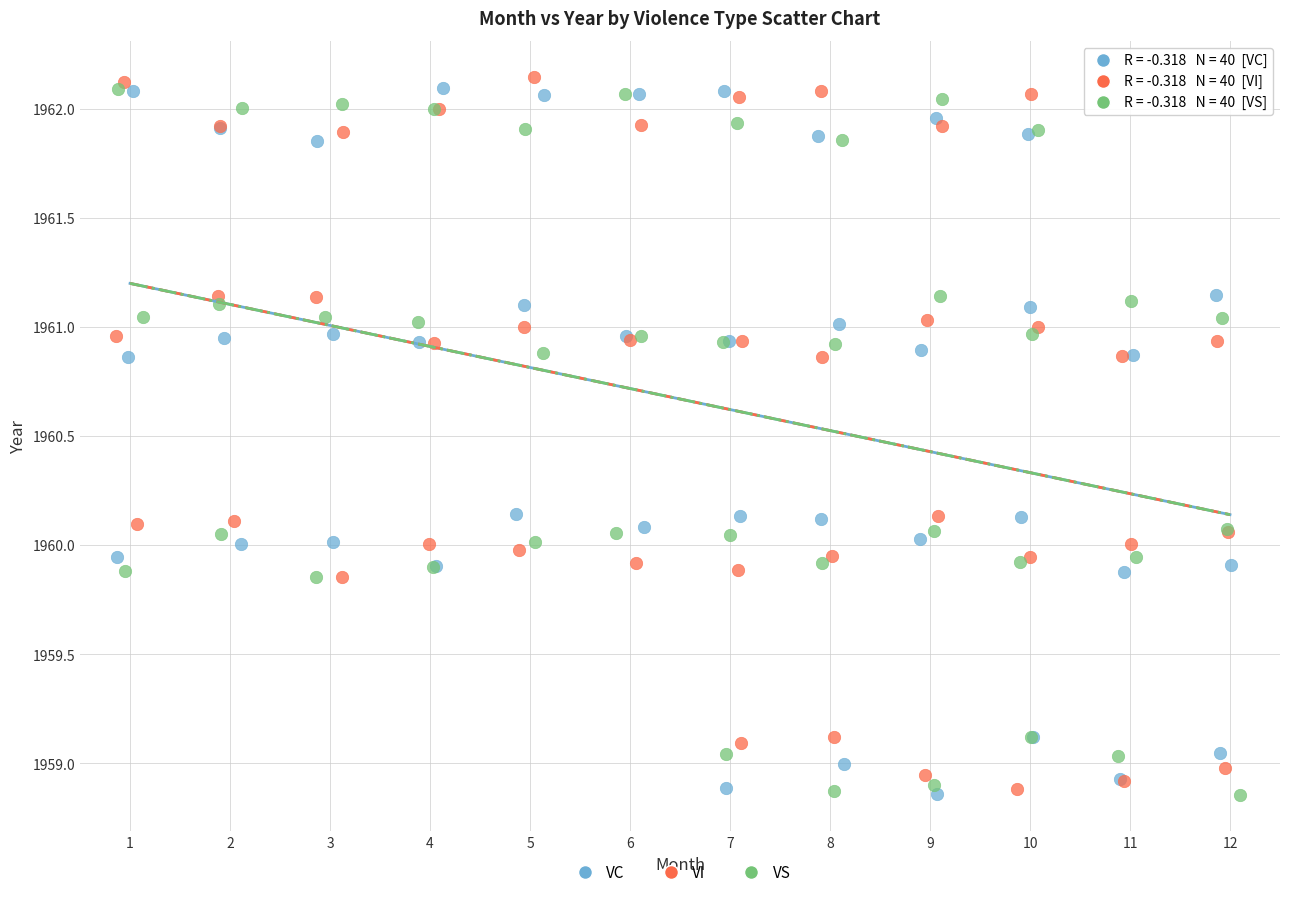

What are all the series names shown in the legend?

VC, VI, VS